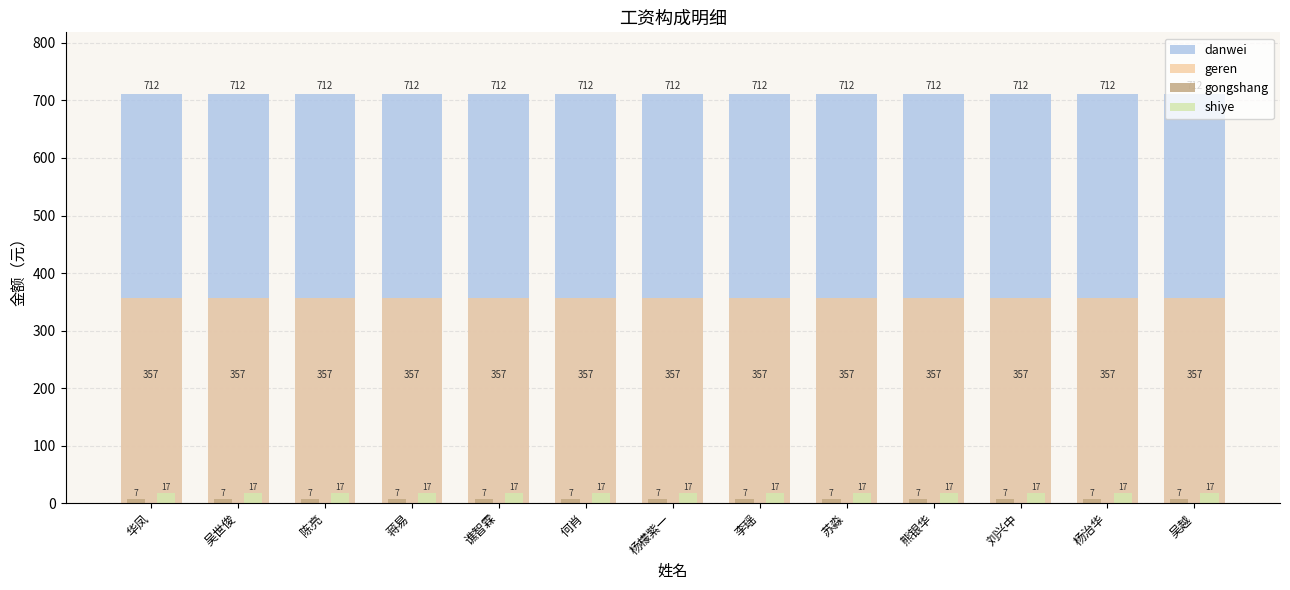

What is the sum of the geren values at 谯智霖 and 吴越?

713.3